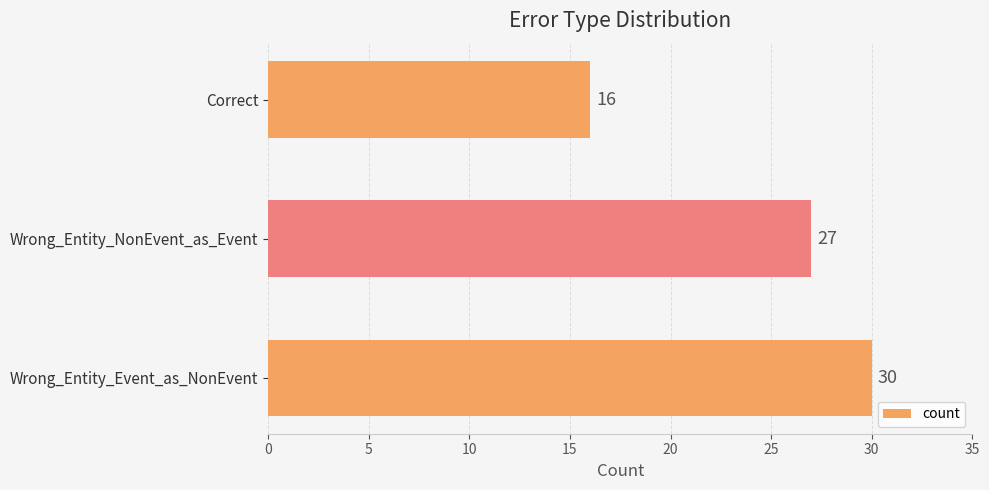

Does the chart contain any negative values?

No